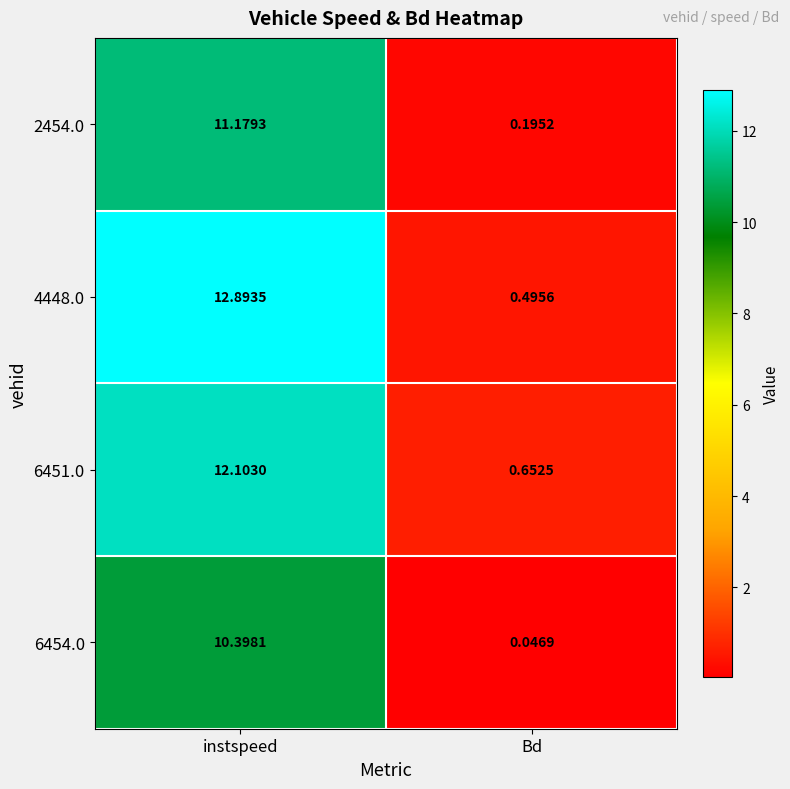

Rank the series by their maximum value, from highest to lowest.

4448.0, 6451.0, 2454.0, 6454.0